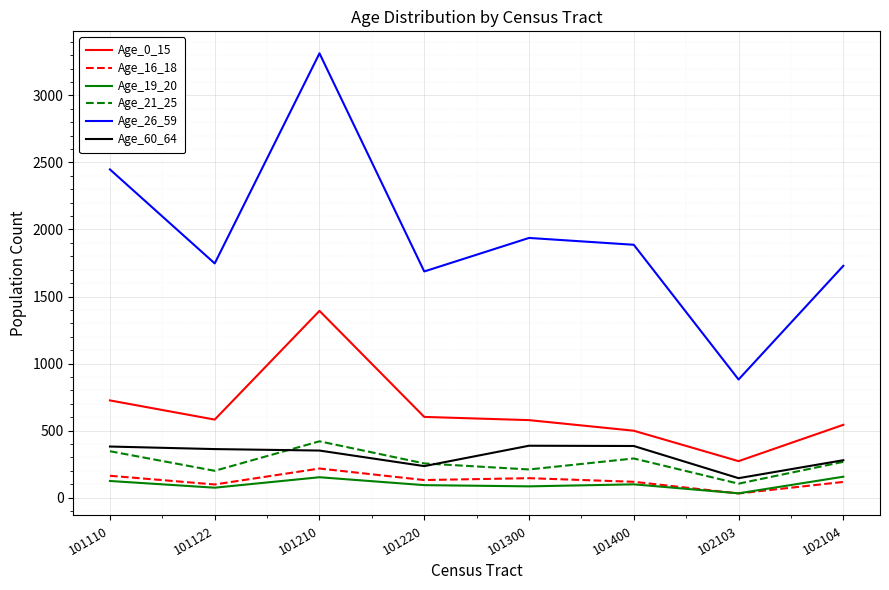

Is it true that Age_19_20 equals 270 at 101210?

False